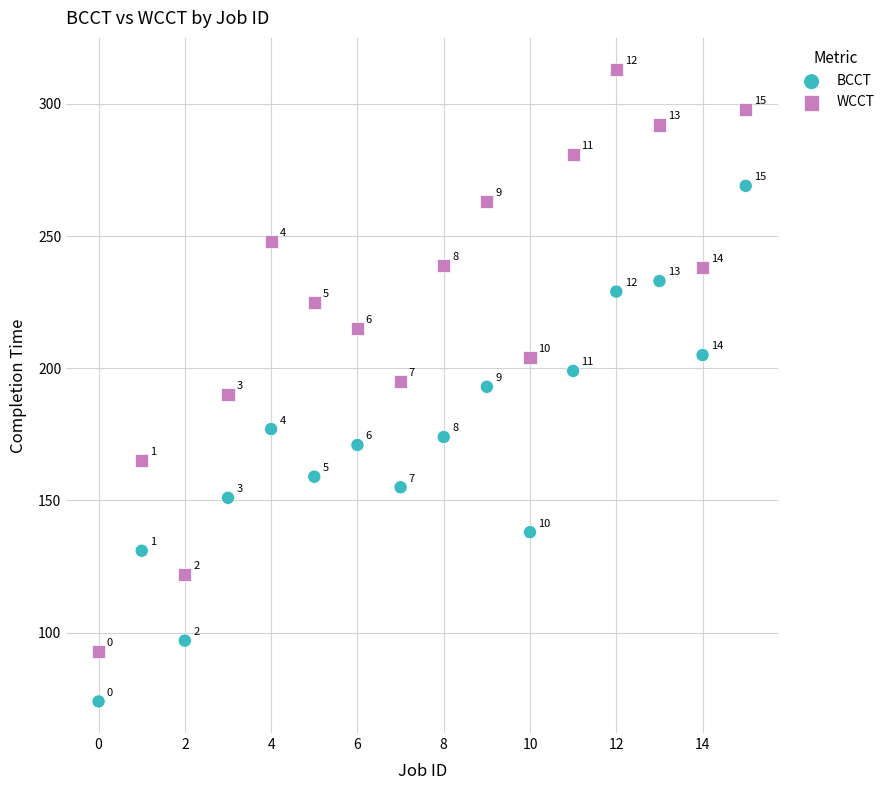

Across all data points, what is the range of Y values (max minus min)?

239